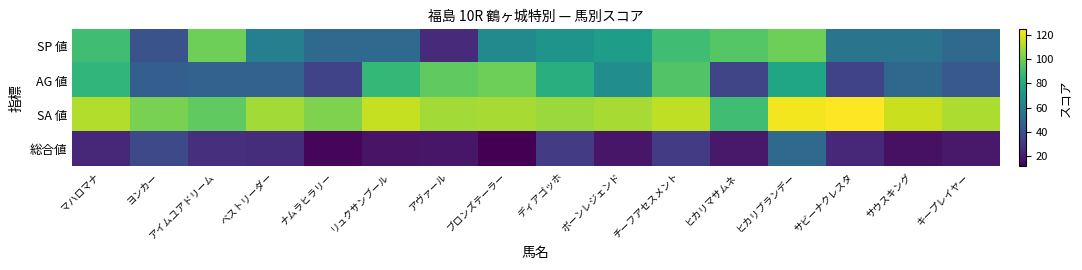

Which category has the highest value across all series?

サビーナクレスタ